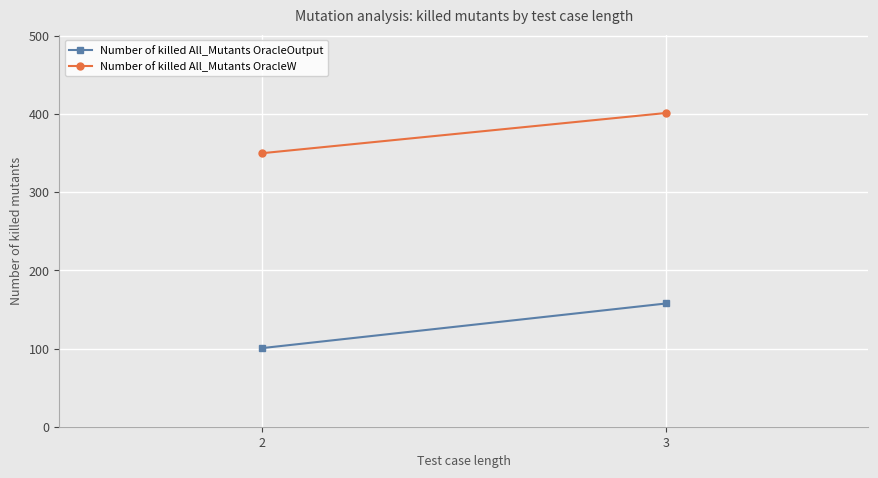

Rank the series by their maximum value, from highest to lowest.

Number of killed All_Mutants OracleW, Number of killed All_Mutants OracleOutput